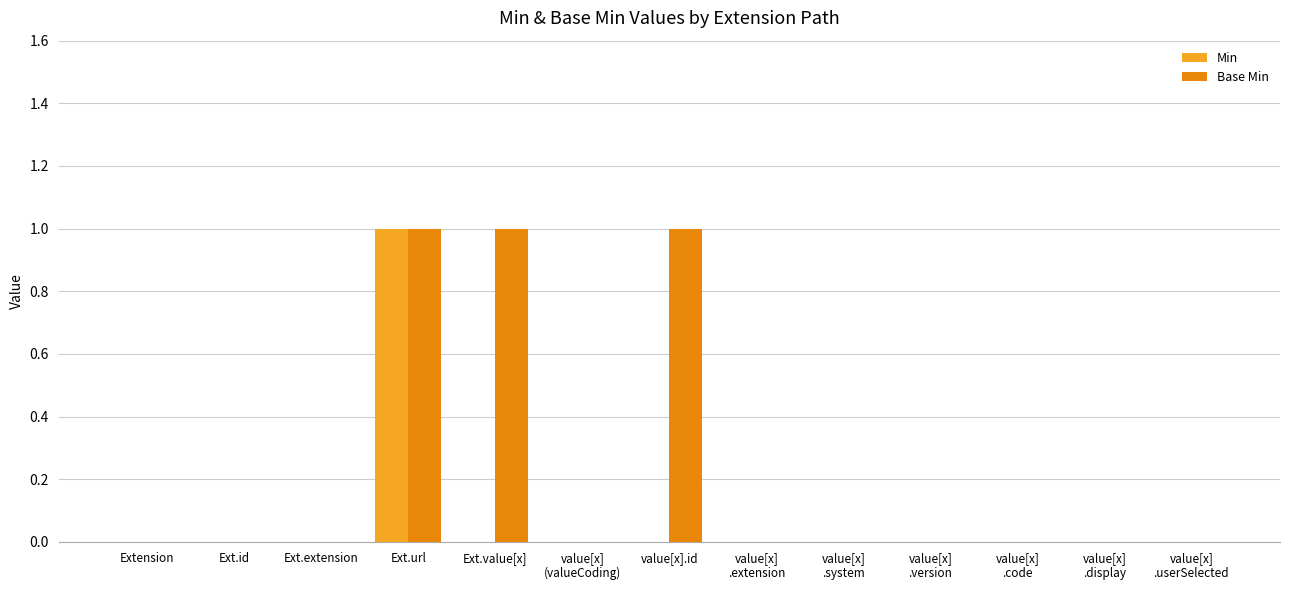

Reading left to right, list all the values displayed in this chart.

Min: 0	0	0	1	0	0	0	0	0	0	0	0	0
Base Min: 0	0	0	1	1	0	1	0	0	0	0	0	0